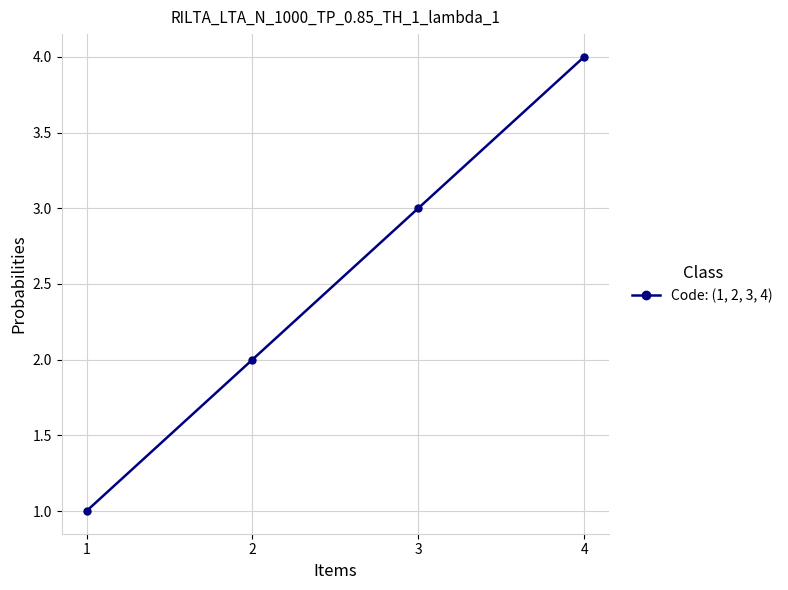

Reading left to right, what are all the values shown in this chart?

1=1	2=2	3=3	4=4